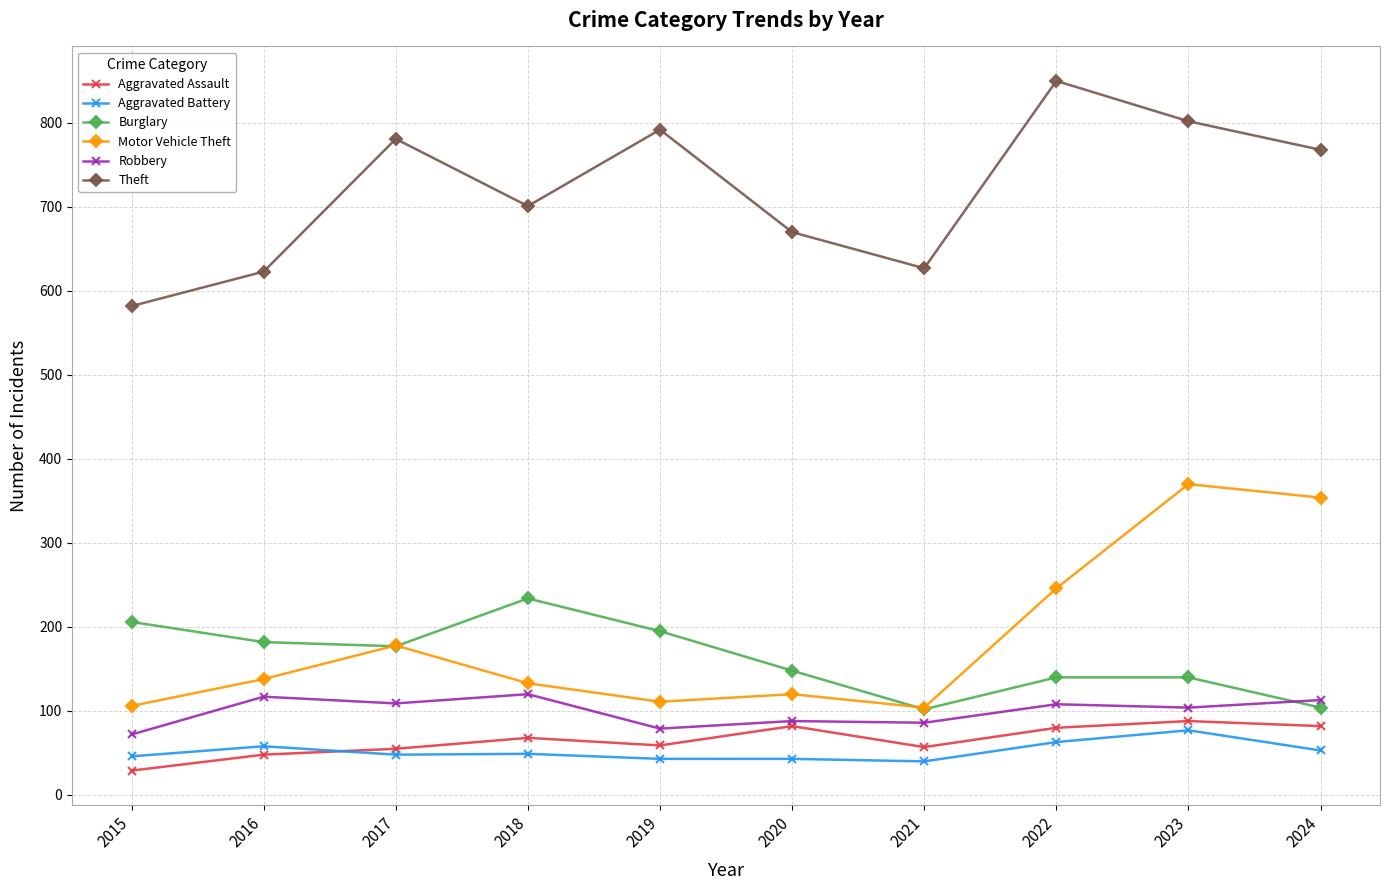

What is the value of the Aggravated Battery point at the 1st from the left?

46